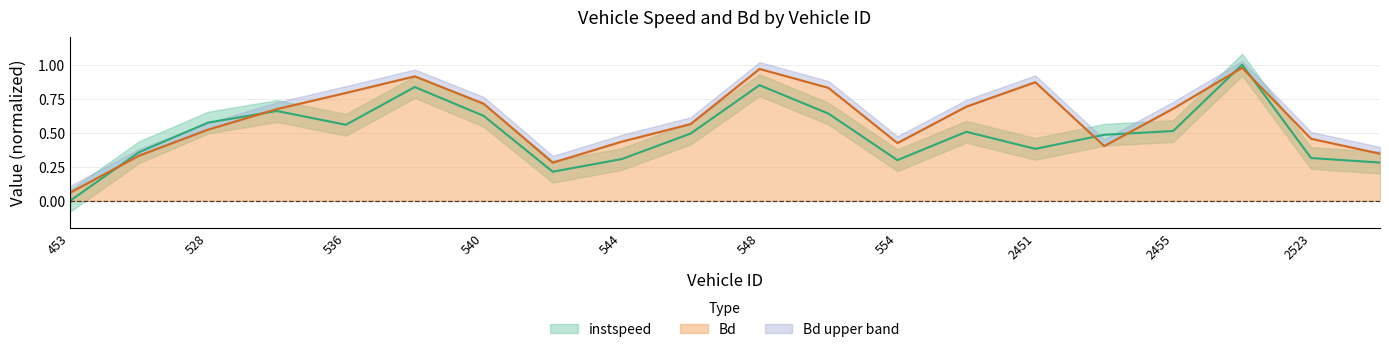

At which label is Bd closest to 0?

453